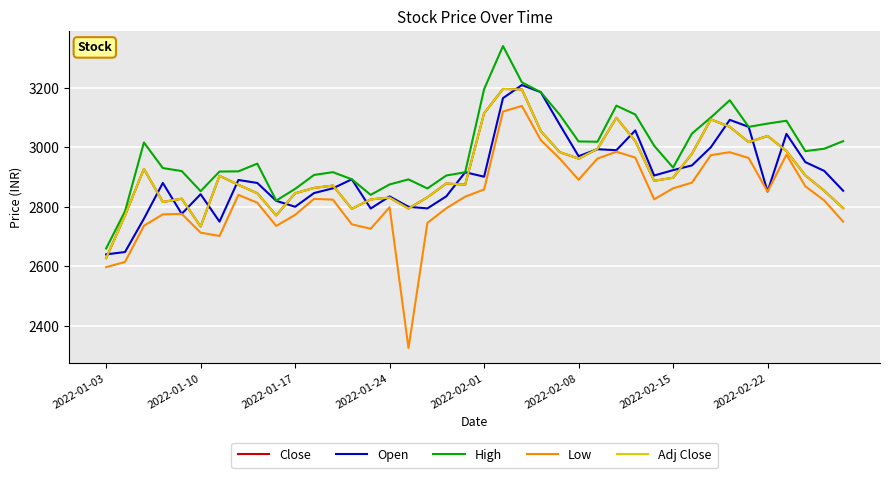

Is this an area chart (filled region under the line)?

No